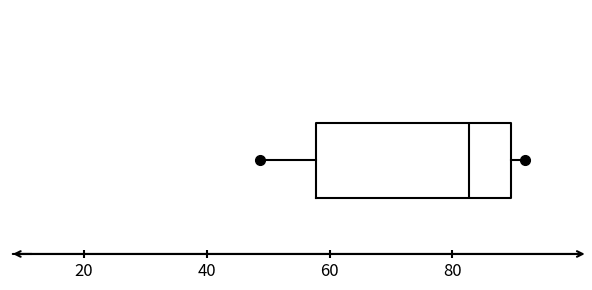

Read this box plot against the x-axis: the position of the median line, the range covered by the box, and the ends of both whiskers. The values are not printed on the chart, so give them approximately, as read against the axis.

median 82, box 58 to 90, whiskers 48 to 92